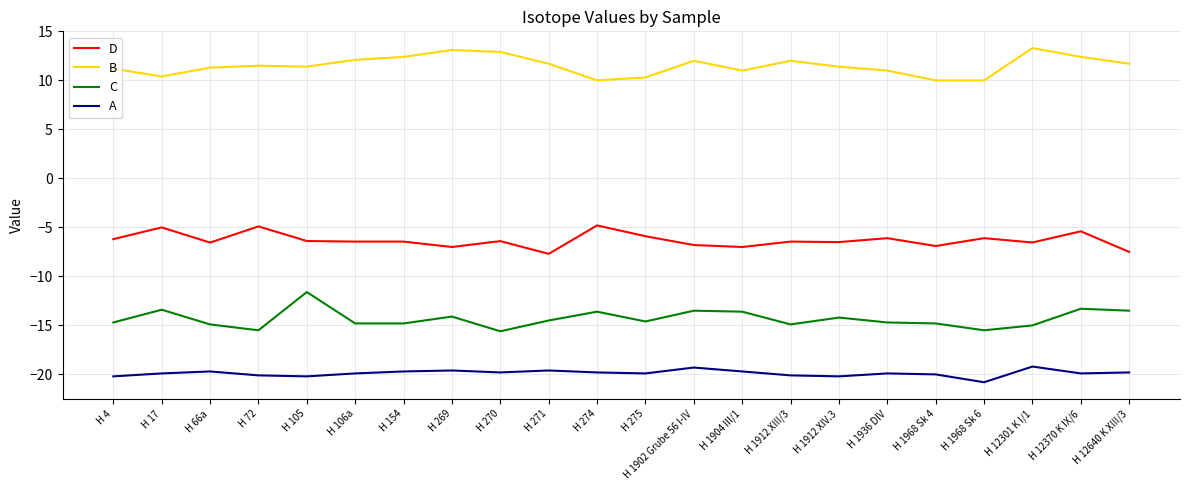

Where is the first local maximum for D?

H 17